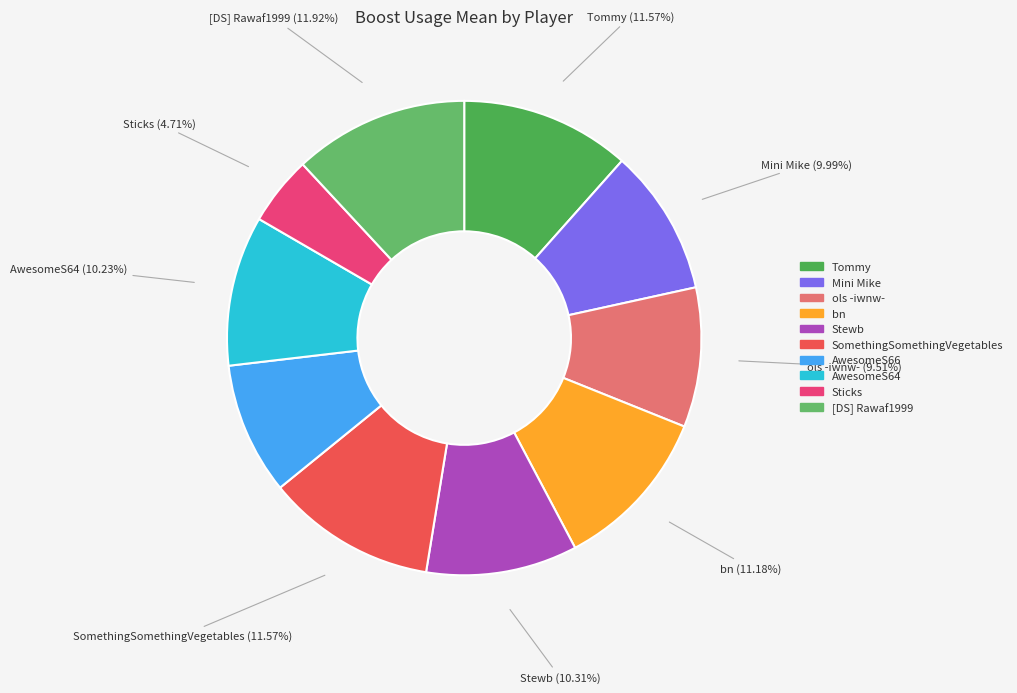

To the nearest percent, what is the difference between the largest and smallest slice percentages?

7%